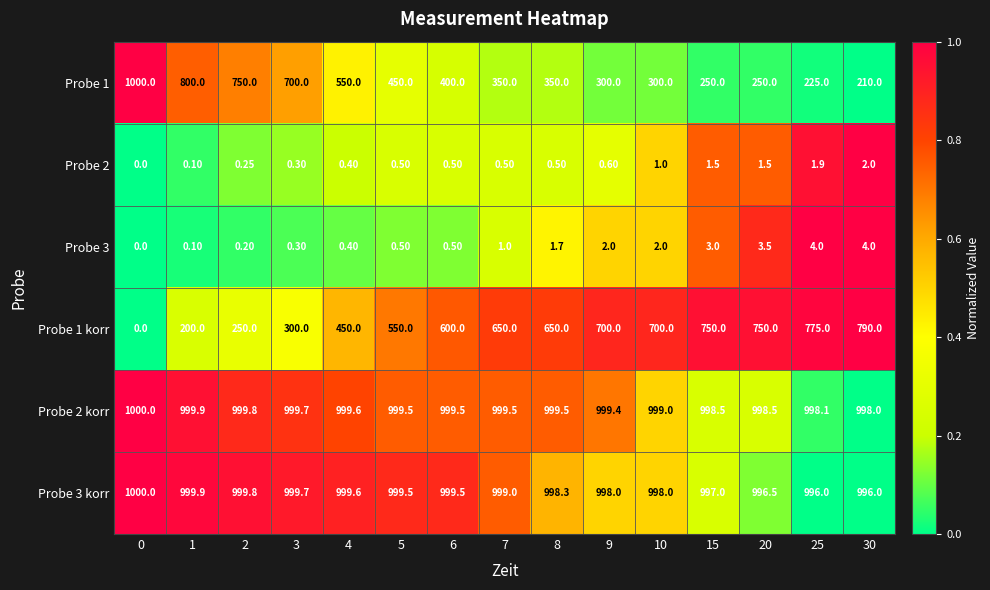

Which series has the largest total across all categories?

Probe 2 korr